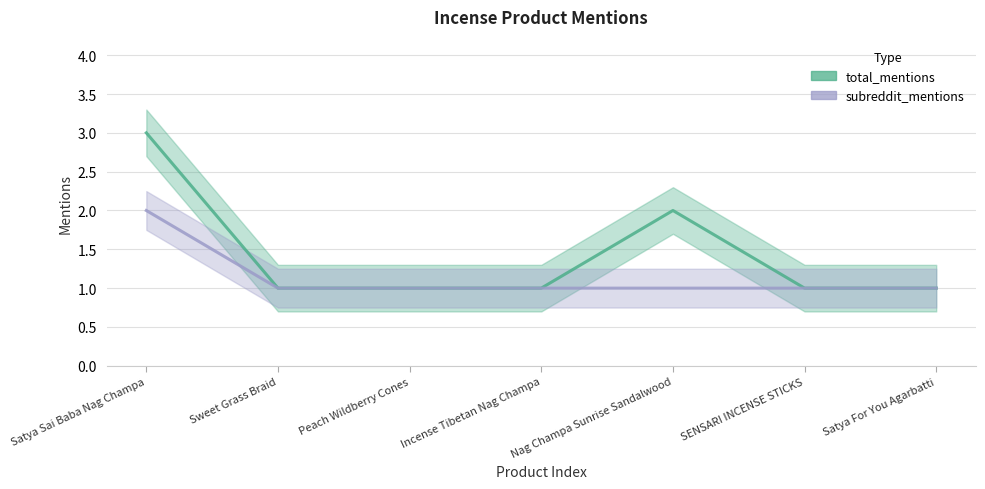

Rank the series by their maximum value, from highest to lowest.

total_mentions, subreddit_mentions